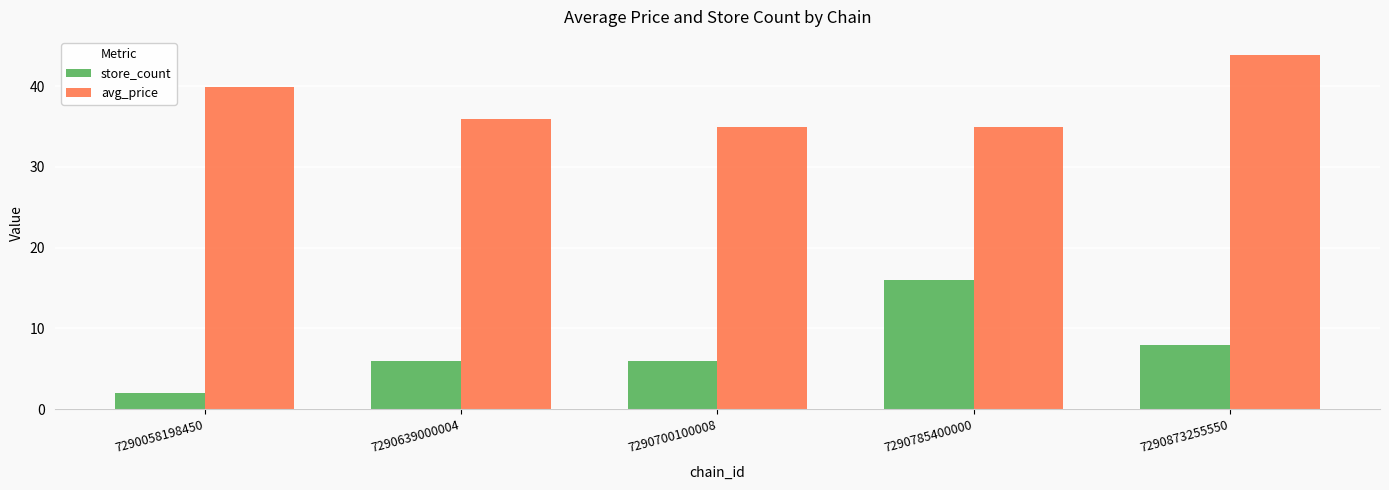

How many distinct data groups are displayed?

2